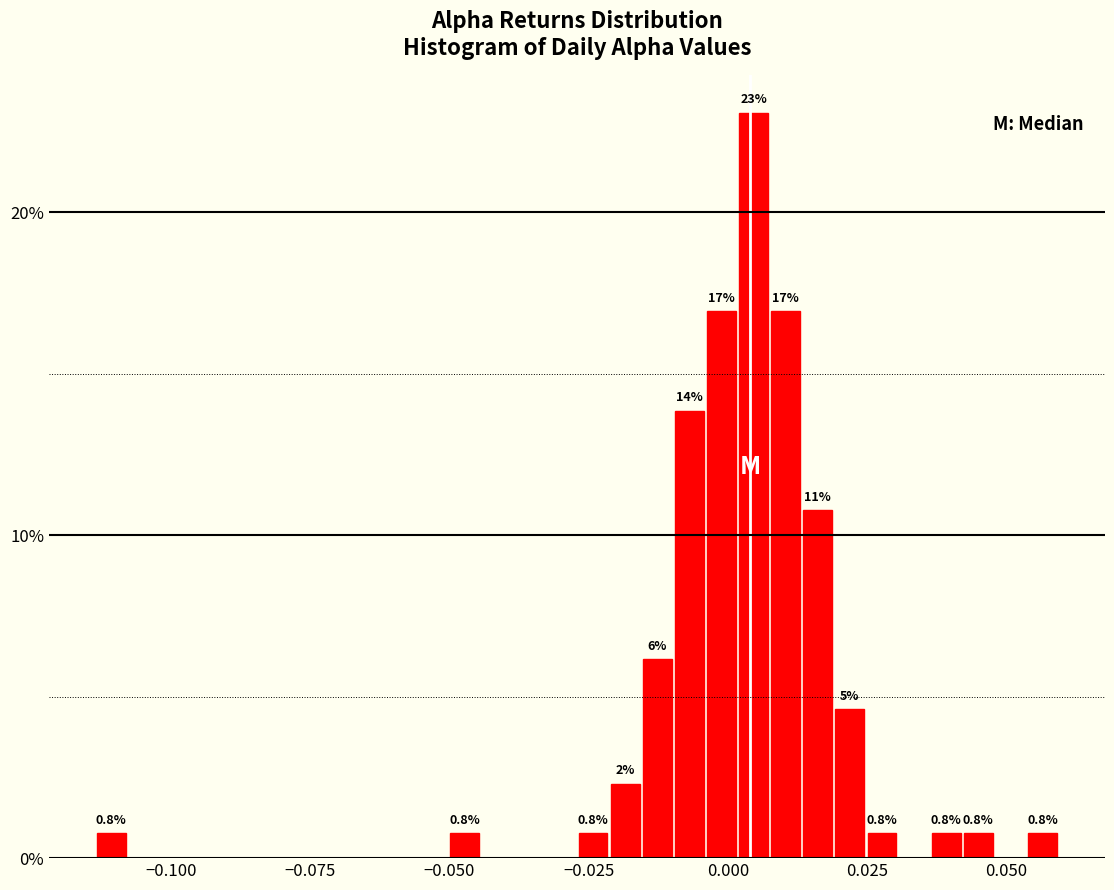

Read against the x-axis, roughly where is the centre of the tallest bar?

0.005